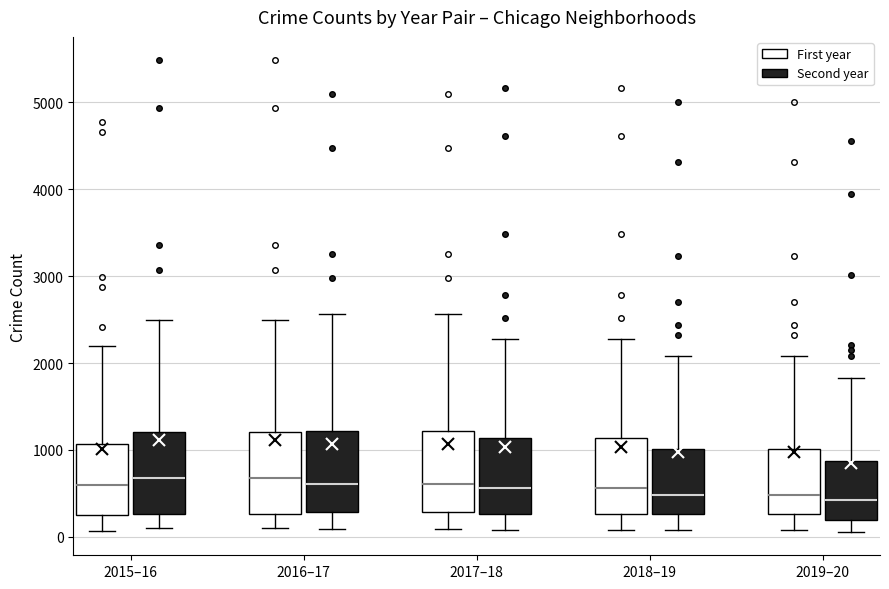

Where does the lower whisker of the box for 2019–20 (Second year) end on the y-axis? The values are not printed on the chart, so give them approximately, as read against the axis.

100